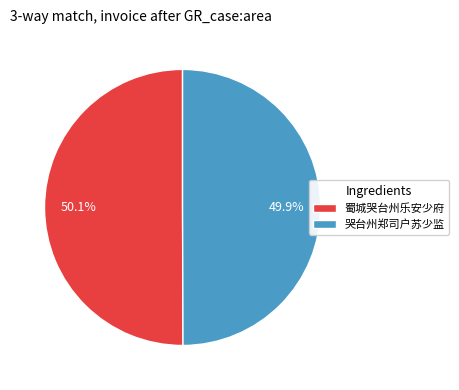

Approximately how many times larger is the value at 蜀城哭台州乐安少府 compared to 哭台州郑司户苏少监?

1.0